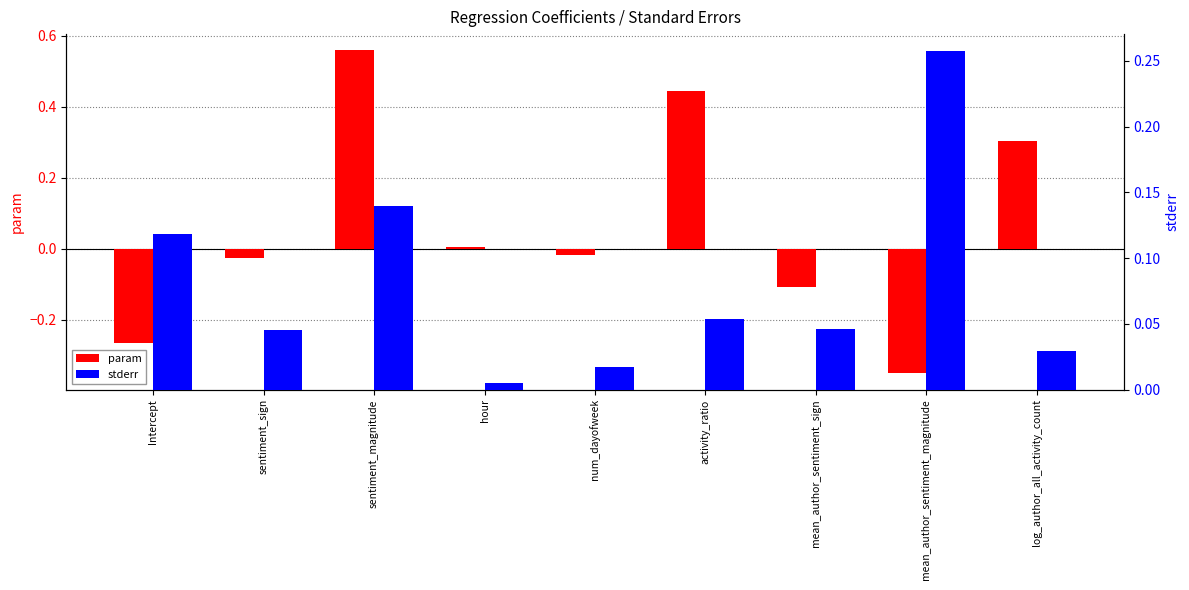

What is the label of the 5th bar from the right?

num_dayofweek